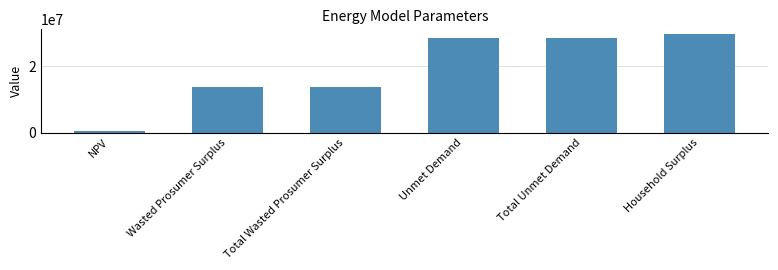

The chart shows a value of 18143531.3 at Total Wasted Prosumer Surplus. True or false?

False